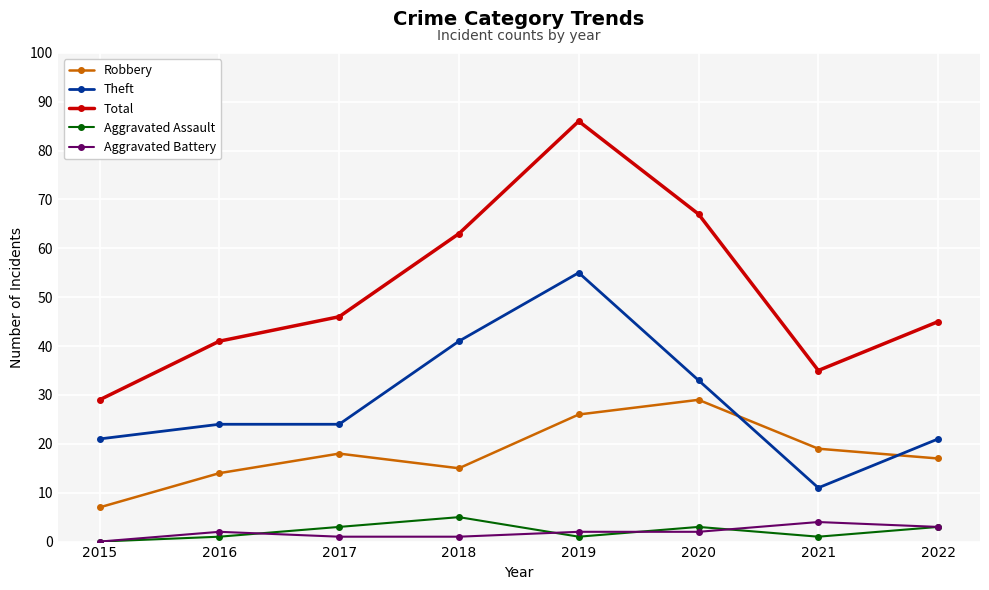

What is the difference between the Aggravated Battery values at 2015 and 2016?

2